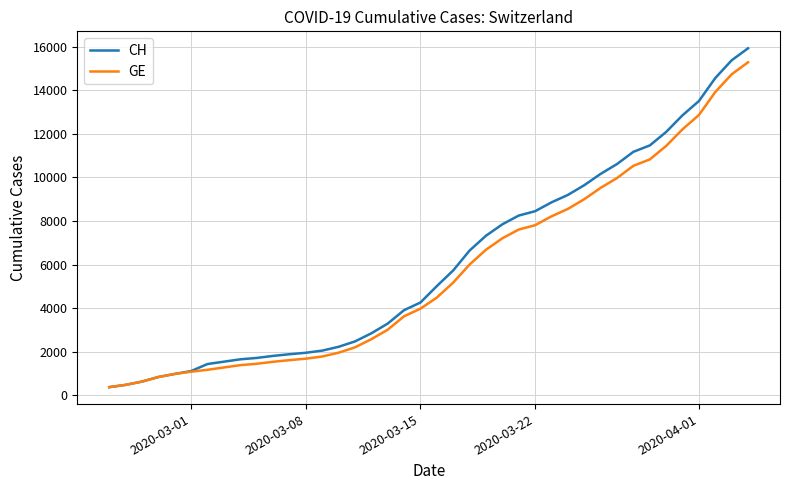

Which series has the widest spread of values?

CH